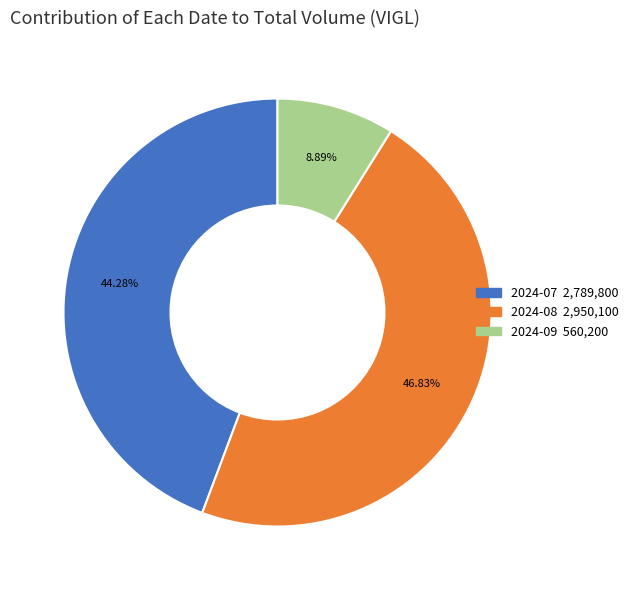

Is there a majority slice in this chart?

No